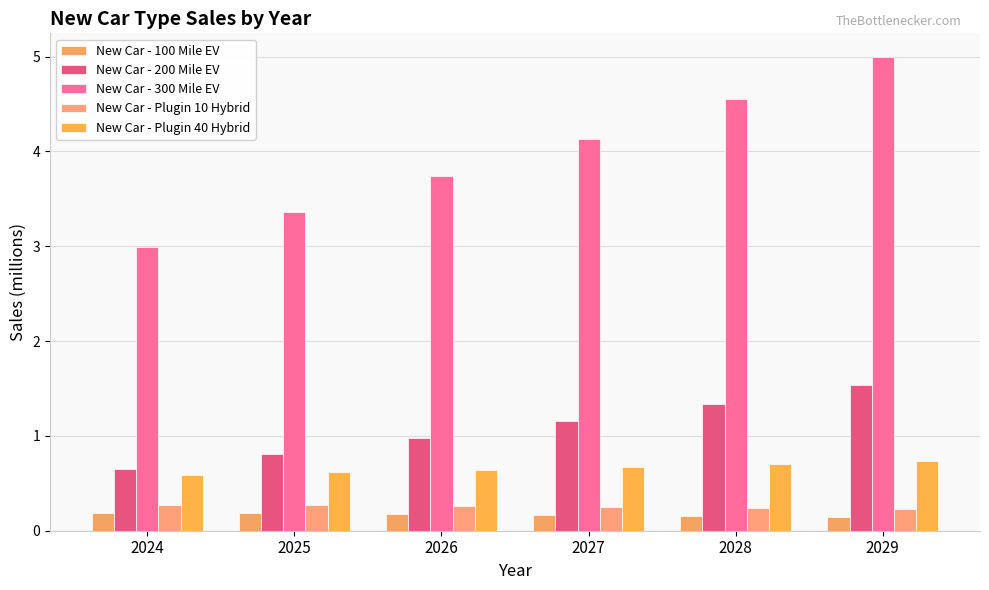

Rank the categories by New Car - Plugin 40 Hybrid value from highest to lowest.

2029, 2028, 2027, 2026, 2025, 2024